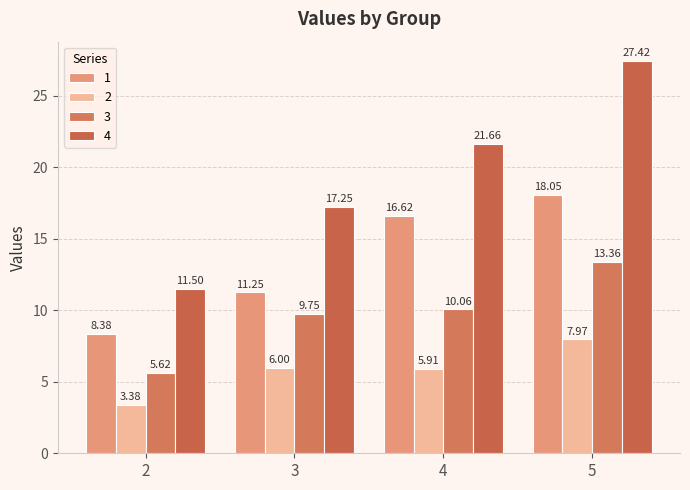

What is the difference between the maximum and minimum values in the 1 series?

9.7